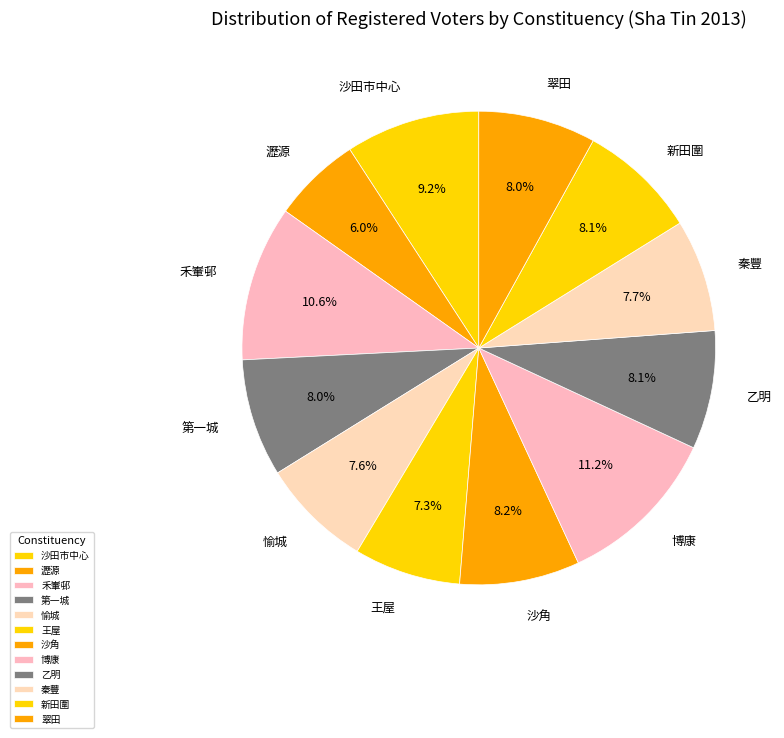

The 第一城 slice represents 1% of the pie. True or false?

False